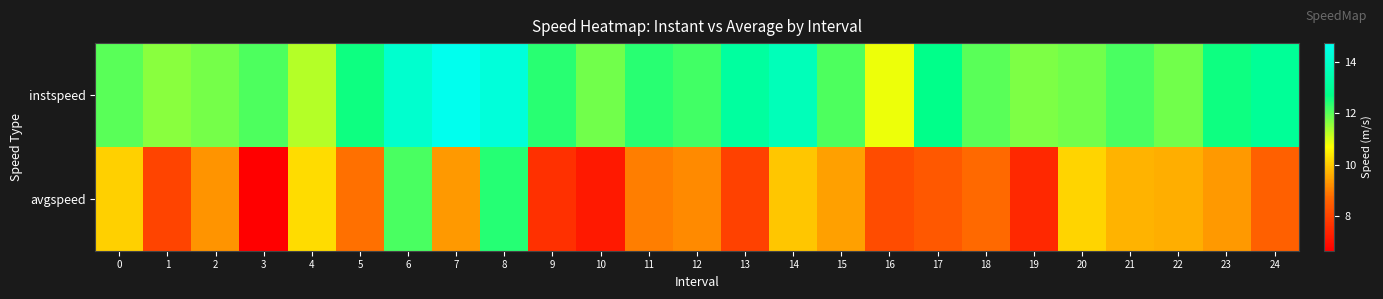

How many categories are shown in the chart?

25